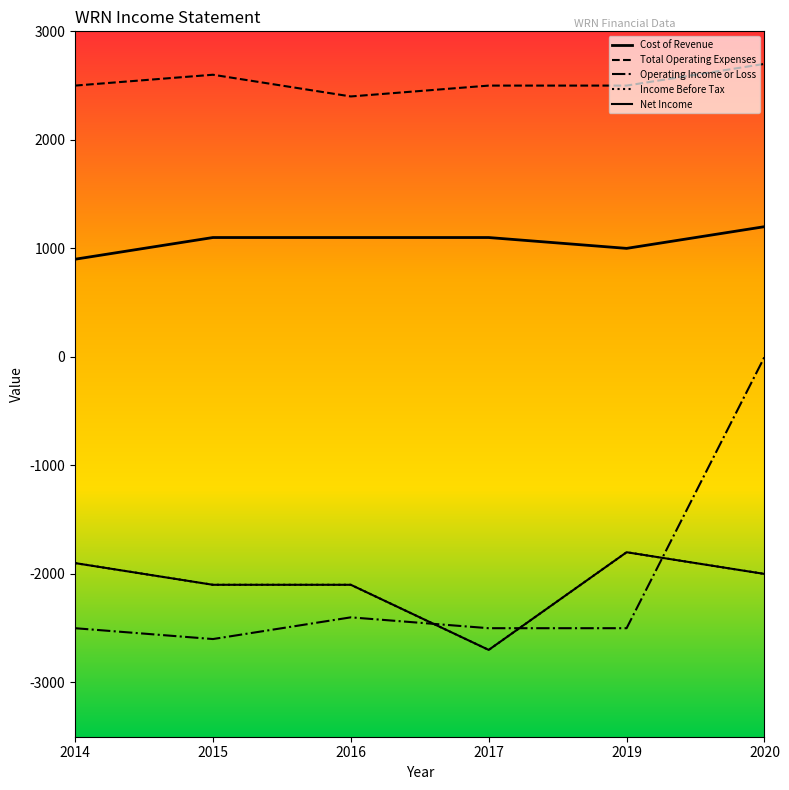

Is this an area chart (filled region under the line)?

No